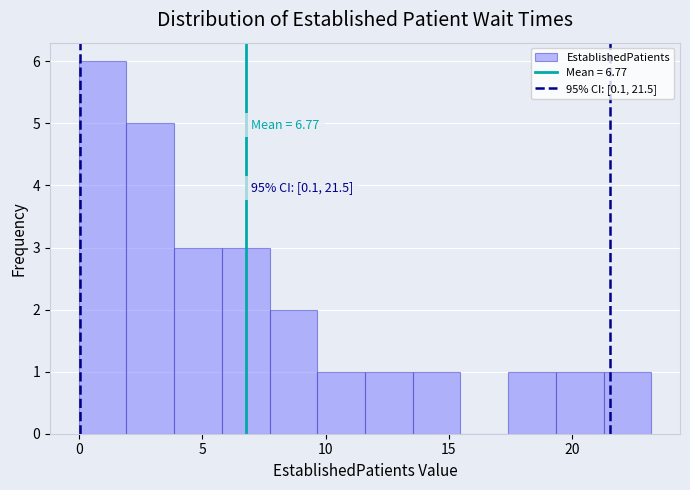

Around what value on the x-axis is the tallest bar? Give the approximate position of its centre, as read against the axis.

1.0